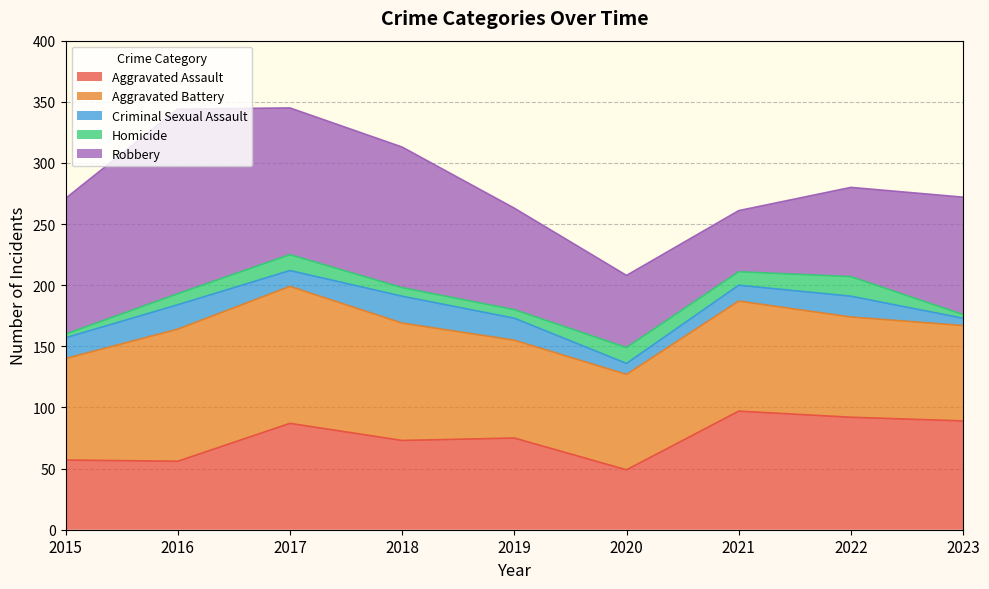

Is it true that Aggravated Assault equals 49 at 2020?

True